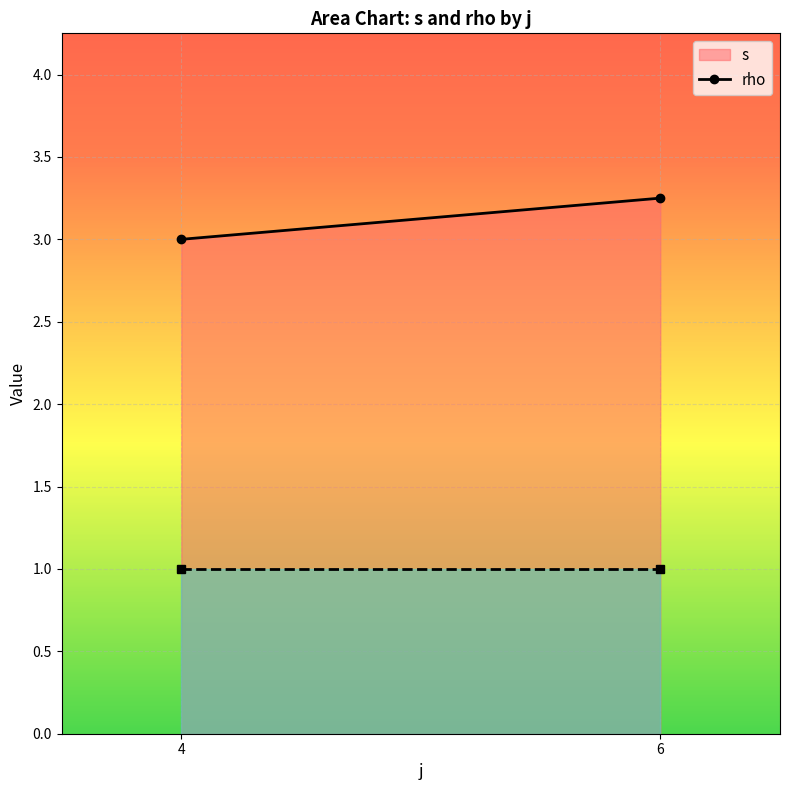

Read the rho value at 4.

1